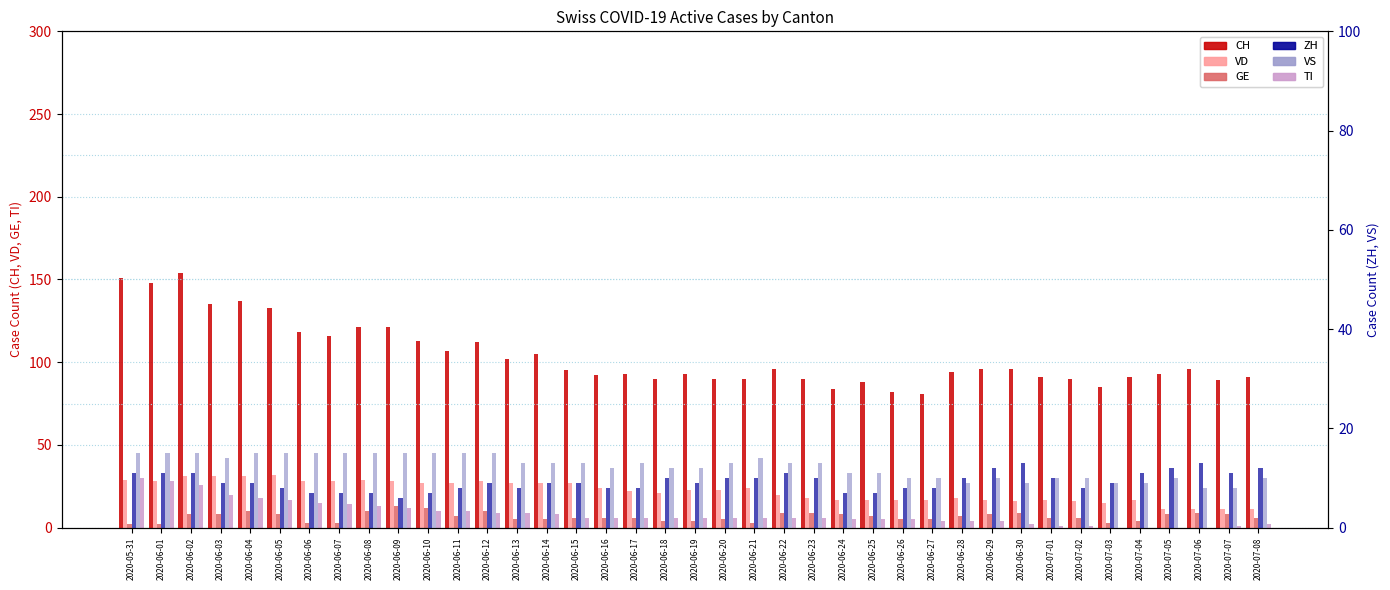

Between 2020-06-23 and 2020-06-05, which is larger?

2020-06-05